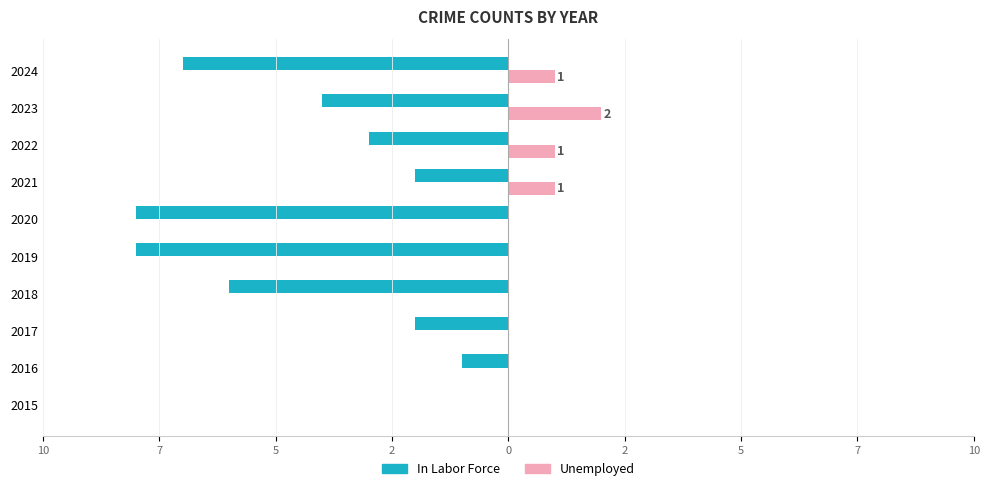

What are all the series names shown in the legend?

In Labor Force, Unemployed